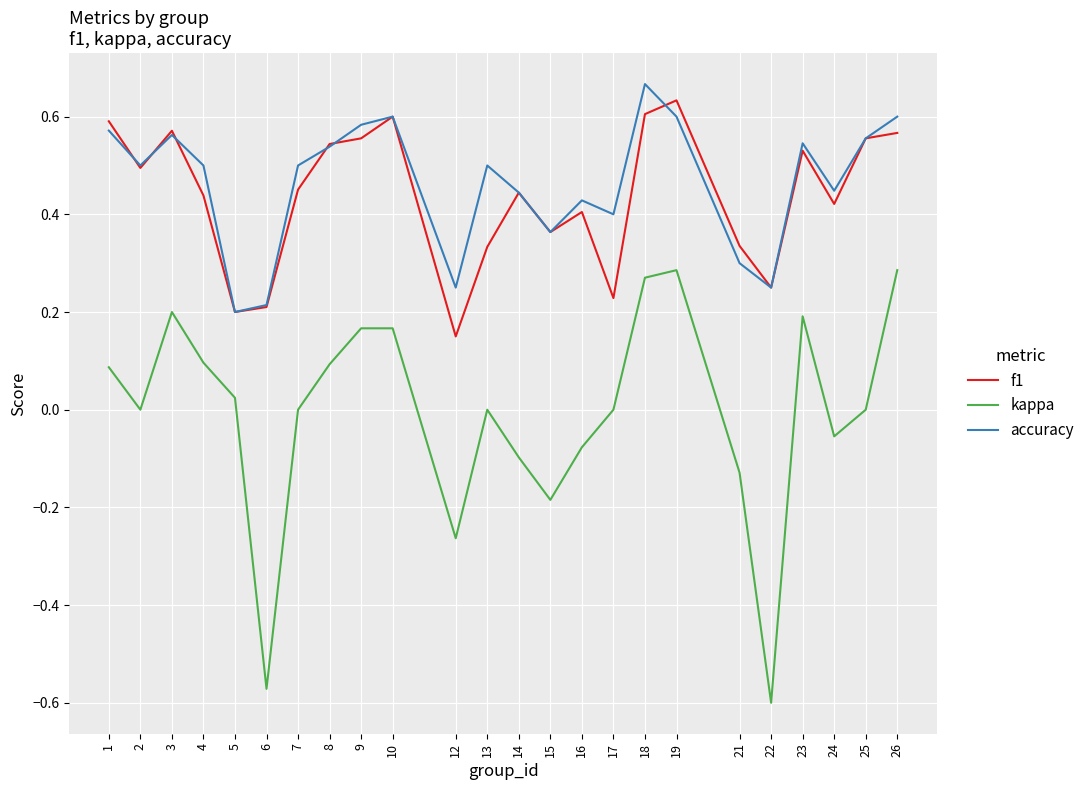

Which series has the largest total across all categories?

accuracy